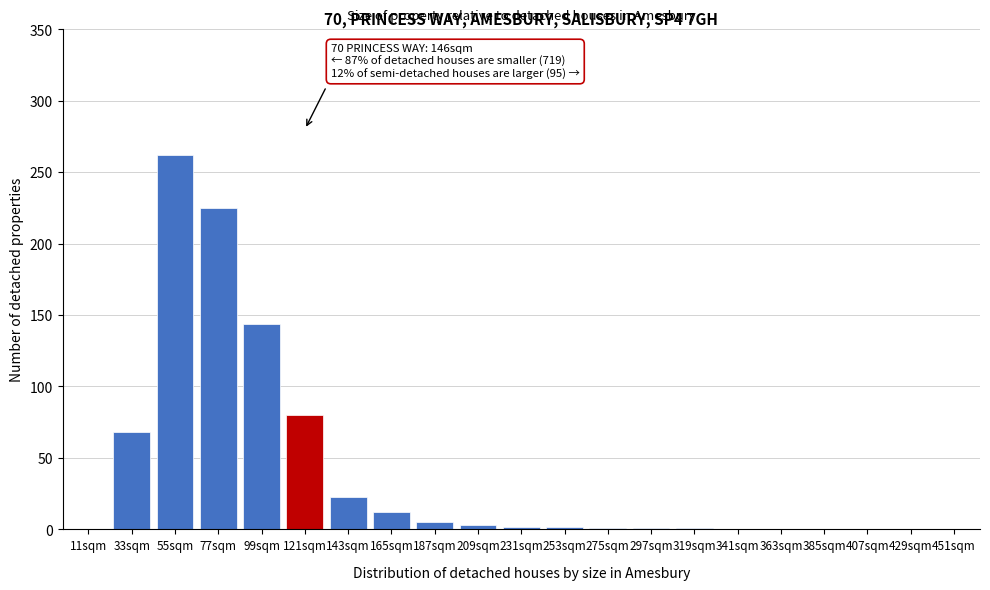

What is the sum of all values?

829